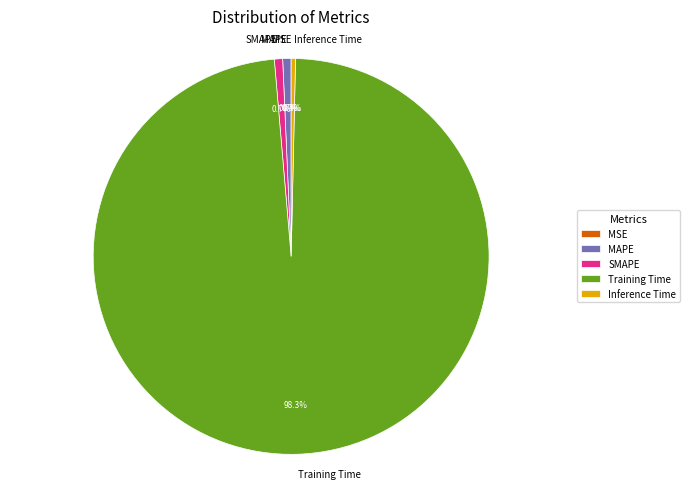

Combined, do Inference Time and Training Time account for over 50%?

Yes